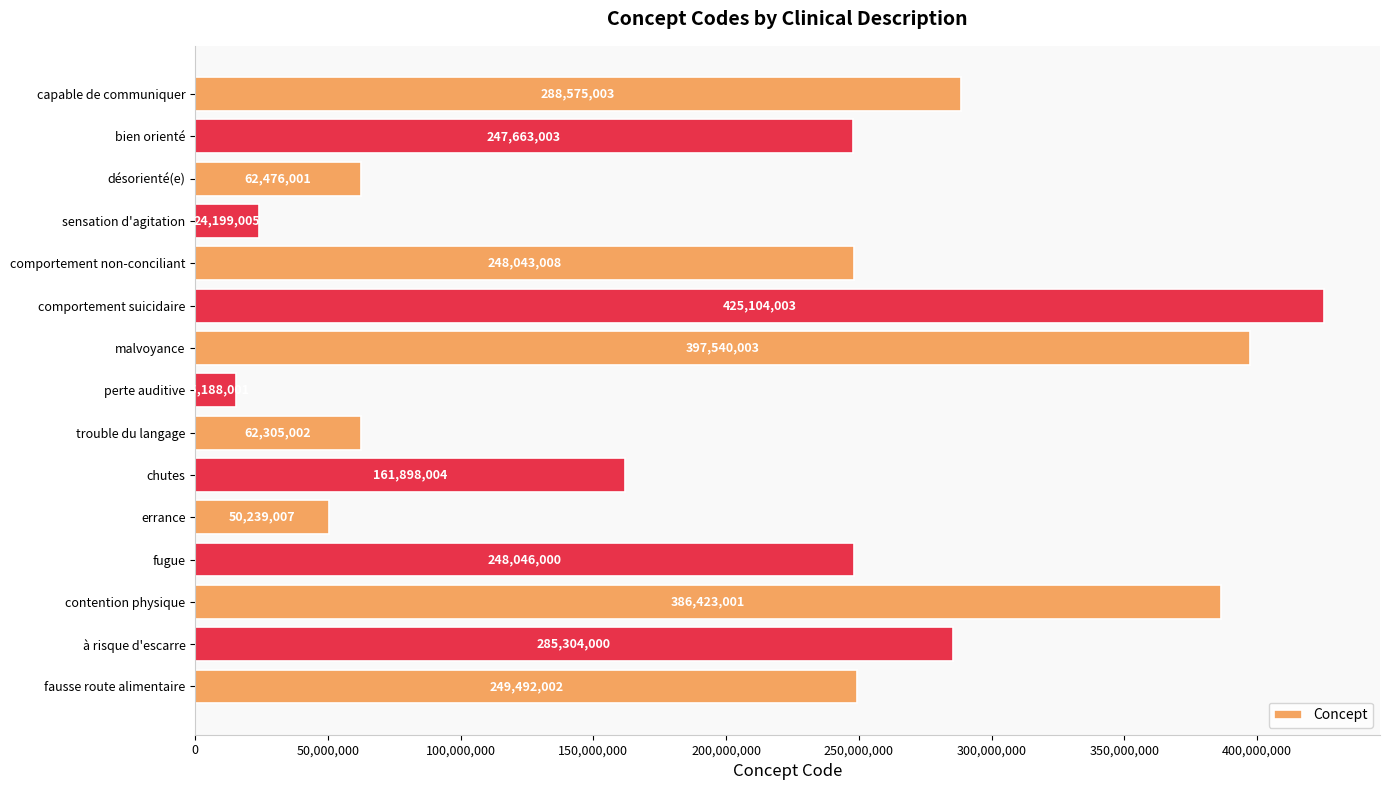

What is the change in value from comportement non-conciliant to fugue?

+2992